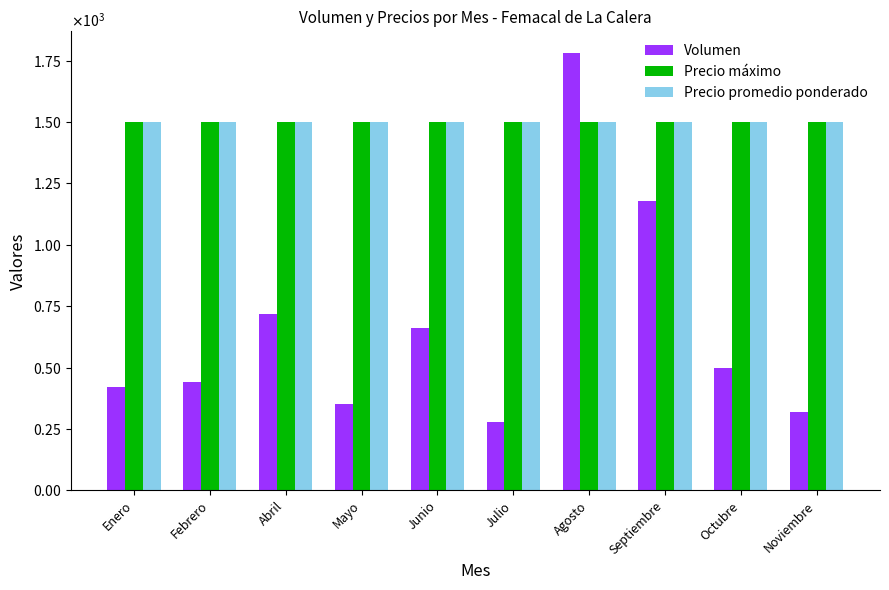

What is the label of the 2nd bar from the right?

Octubre